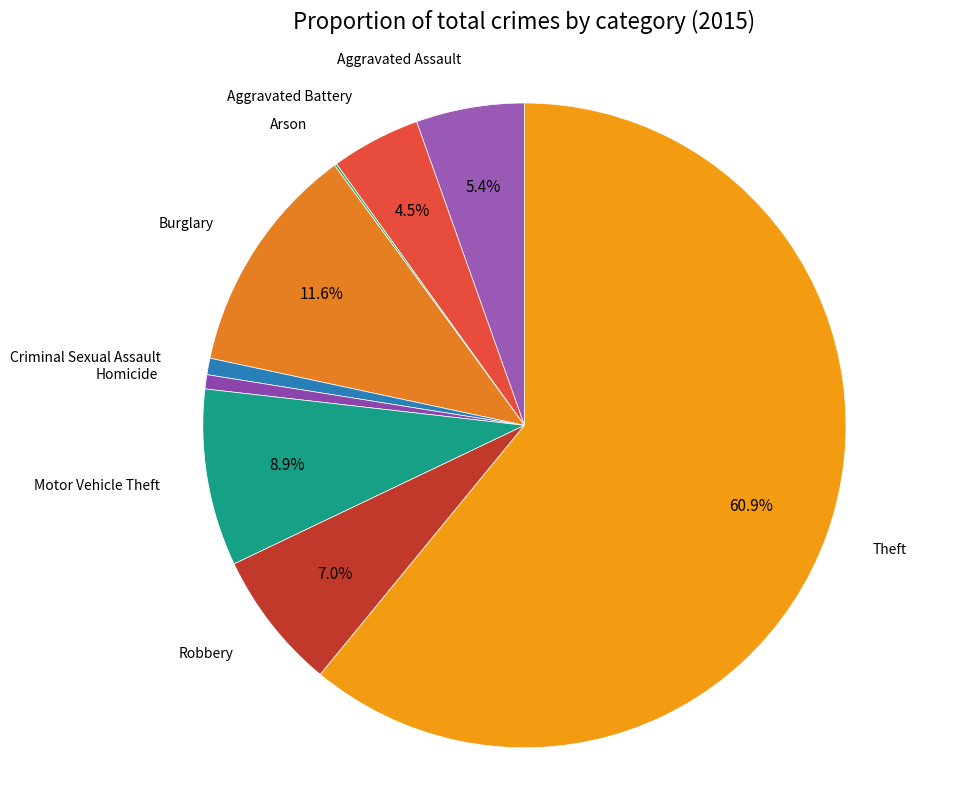

Which category has the biggest portion of the pie?

Theft